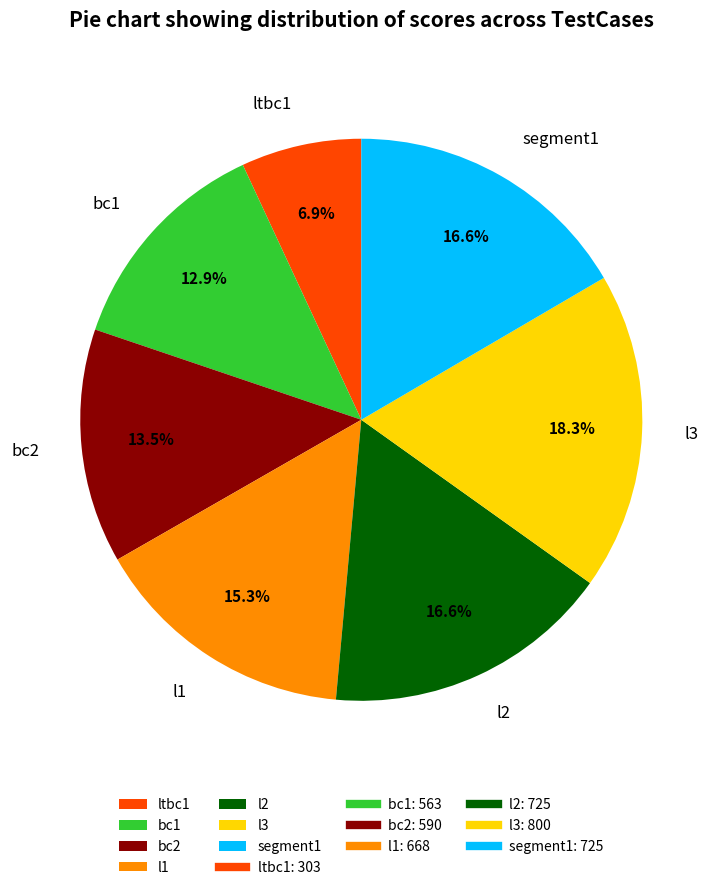

True or false: l2 accounts for 17% of the total.

True